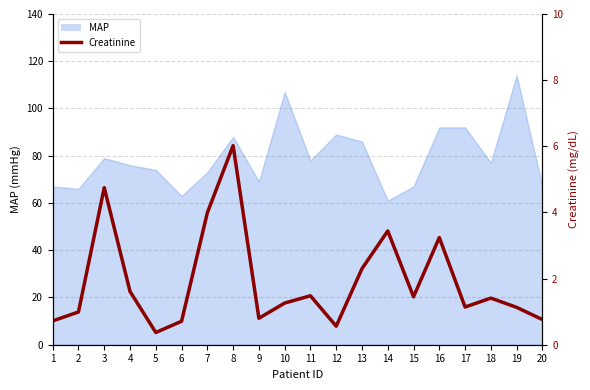

Reading left to right, list all the values displayed in this chart.

0.7	1.0	4.8	1.6	0.4	0.7	4.0	6.0	0.8	1.3	1.5	0.6	2.3	3.4	1.4	3.2	1.1	1.4	1.1	0.8